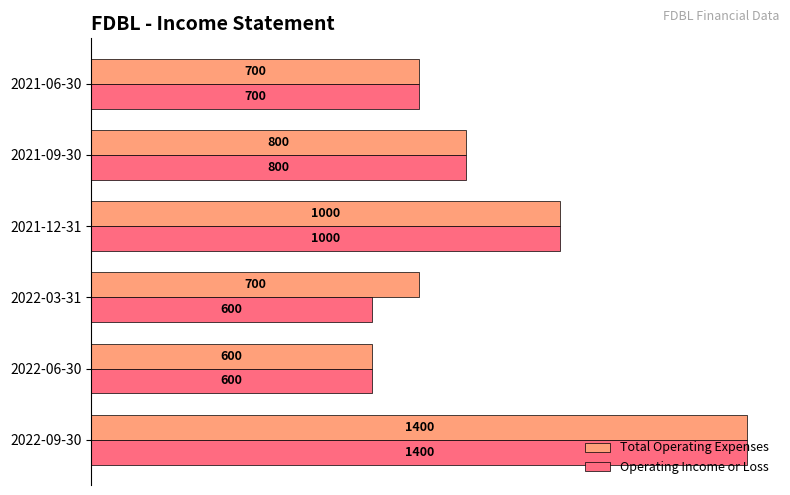

Rank the series by their average value, from highest to lowest.

Total Operating Expenses, Operating Income or Loss